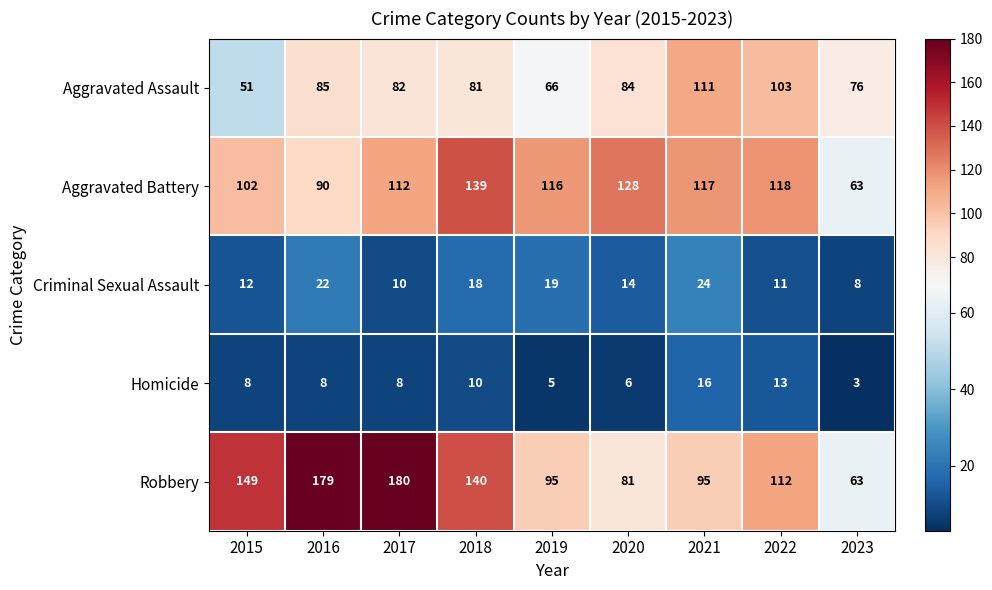

At which label does Criminal Sexual Assault reach its minimum?

2023